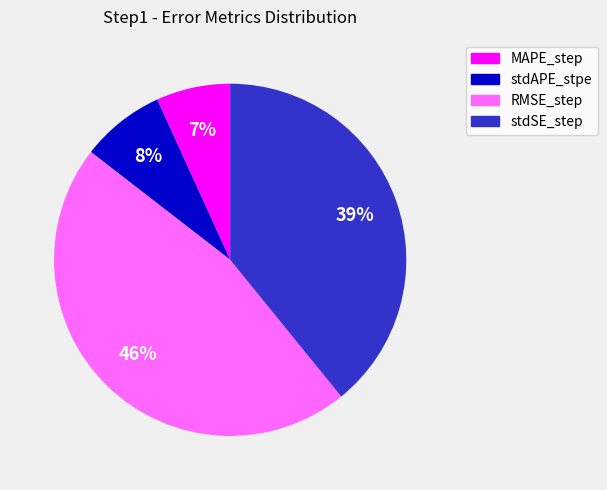

Is stdSE_step the majority of the pie?

No